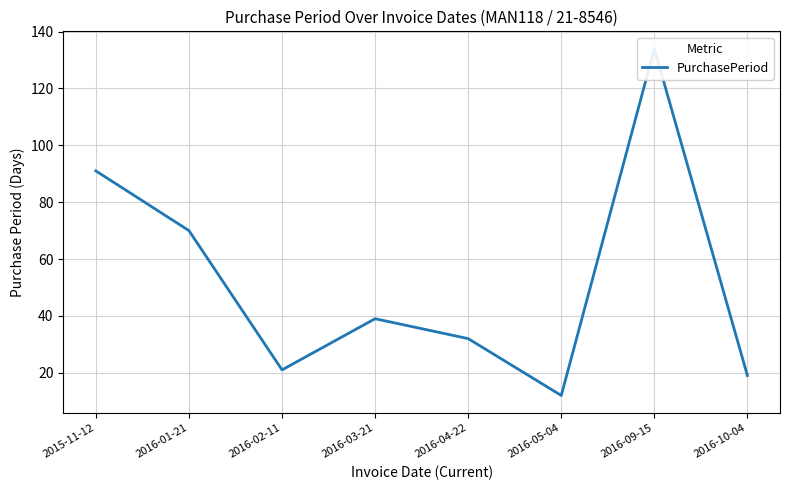

Which label corresponds to the largest value in the chart?

2016-09-15